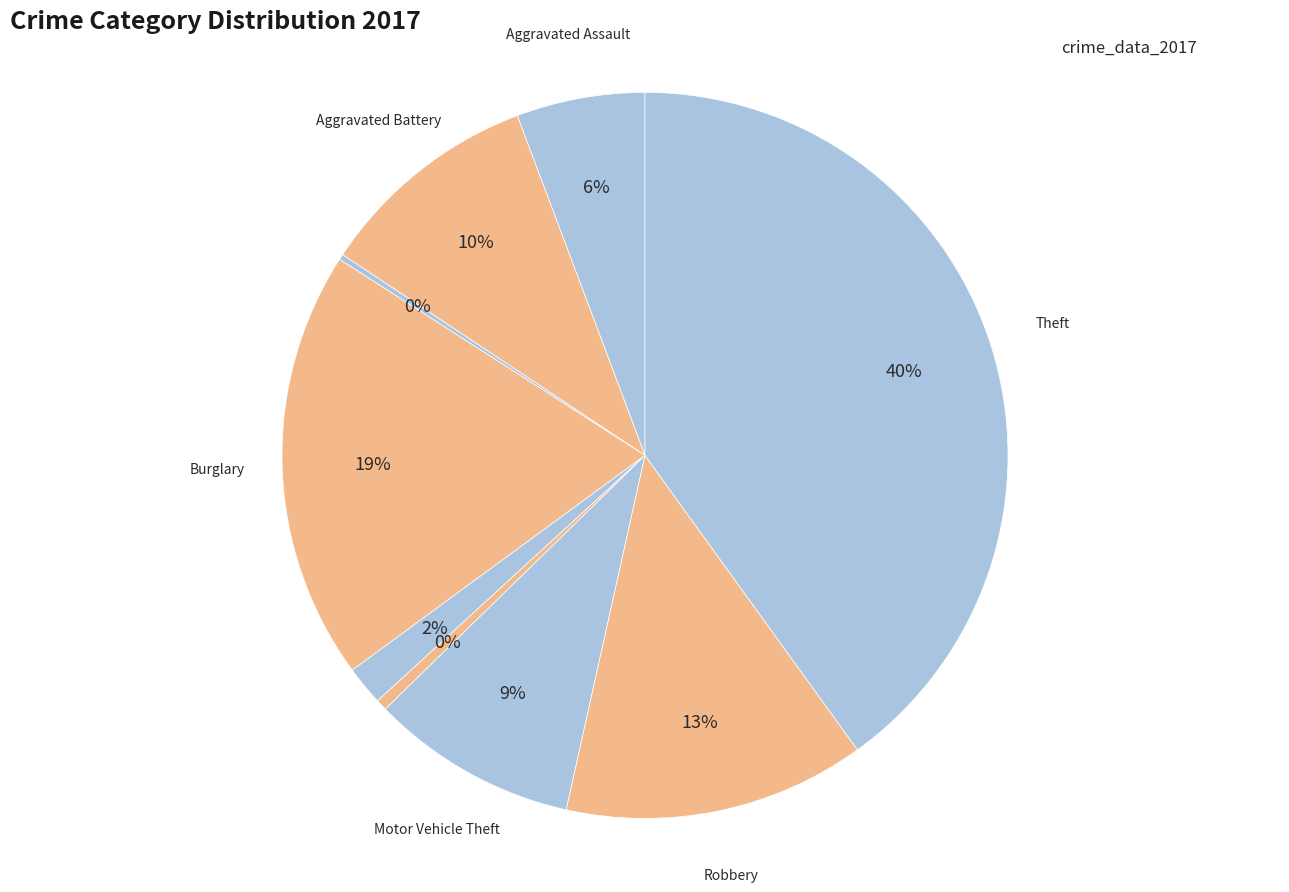

What is the largest slice in the pie chart?

Theft